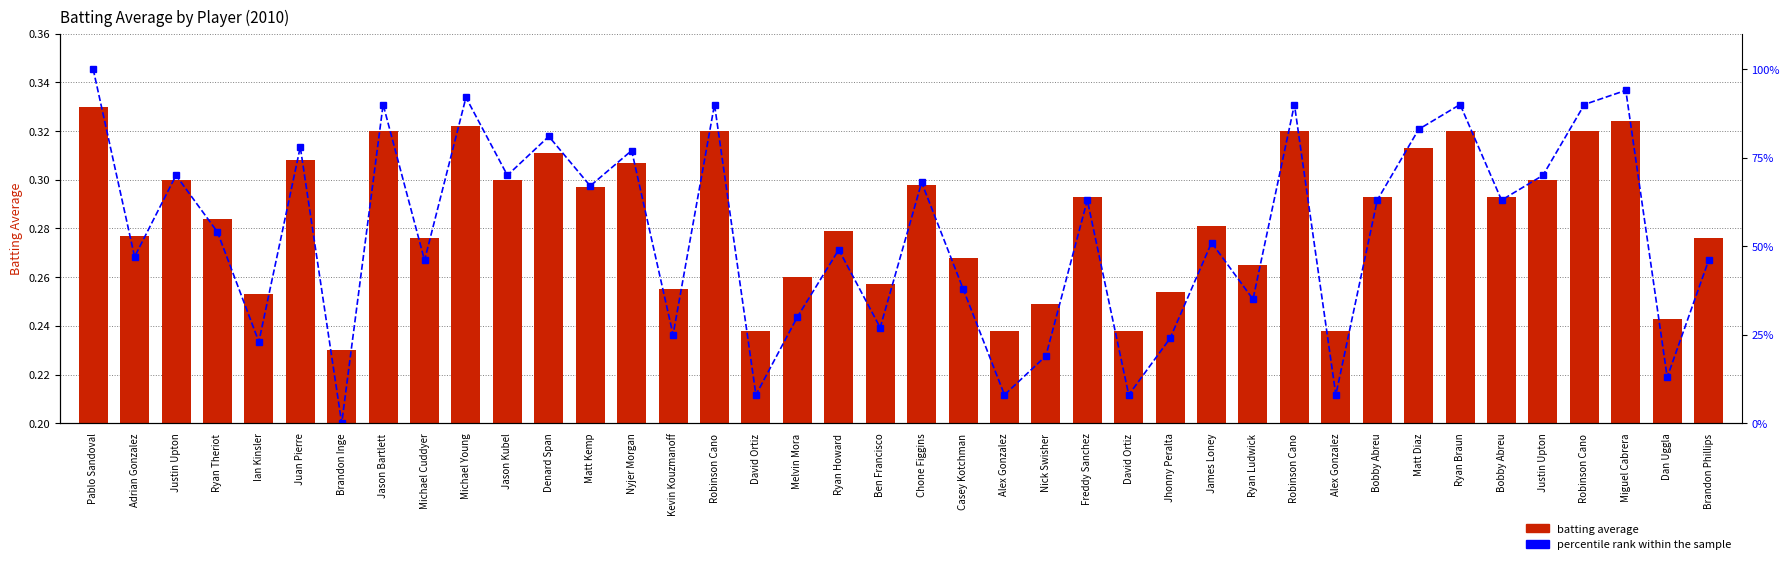

List the series in order of their peak value, lowest first.

Batting Average1, percentile rank within the sample